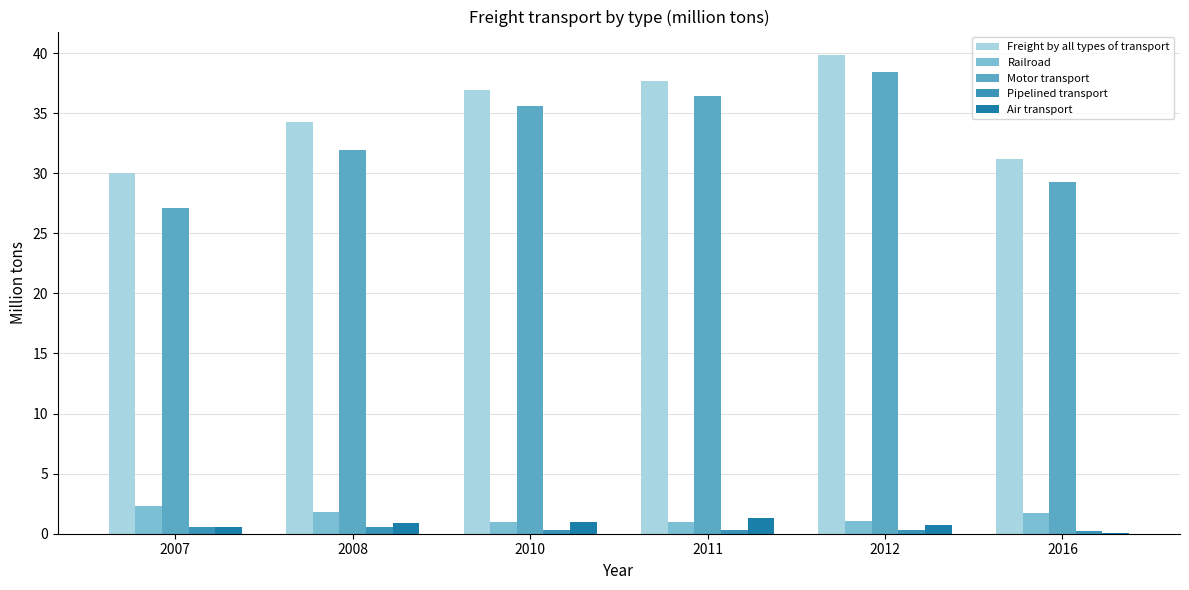

Which series has the largest total across all categories?

Freight by all types of transport